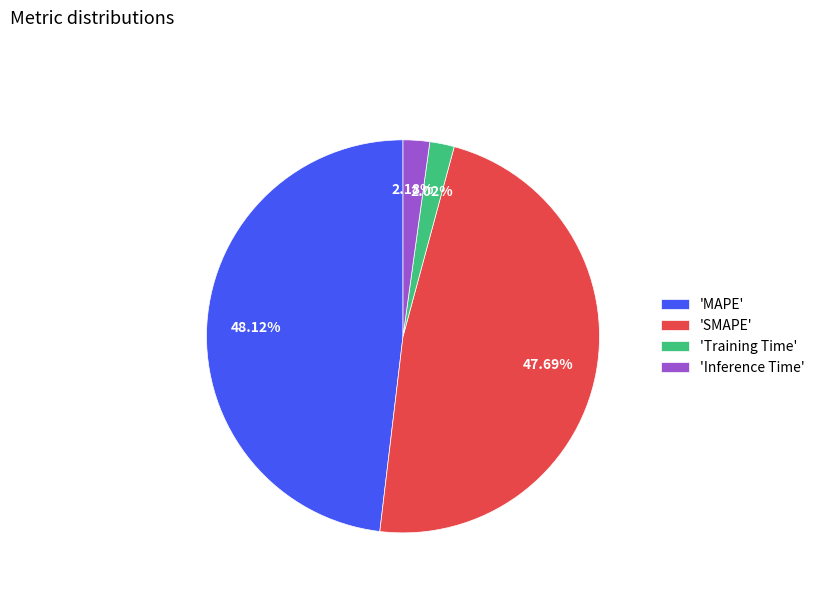

Does 'Inference Time' represent more than half of the total?

No